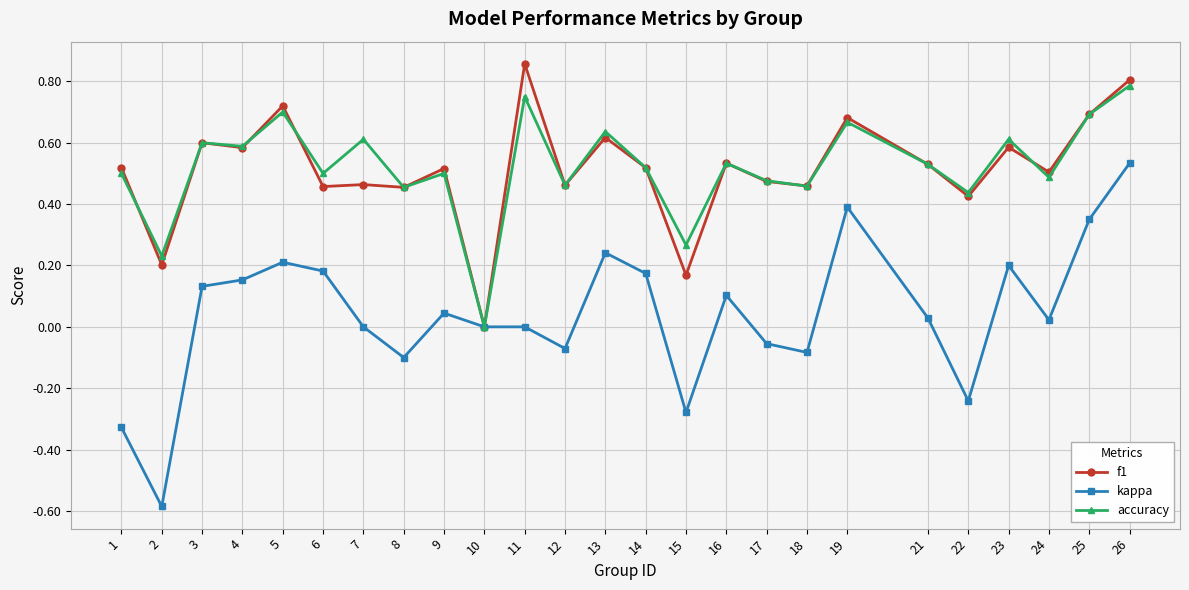

Is the value of f1 at 5 greater than the value of kappa at 16?

Yes